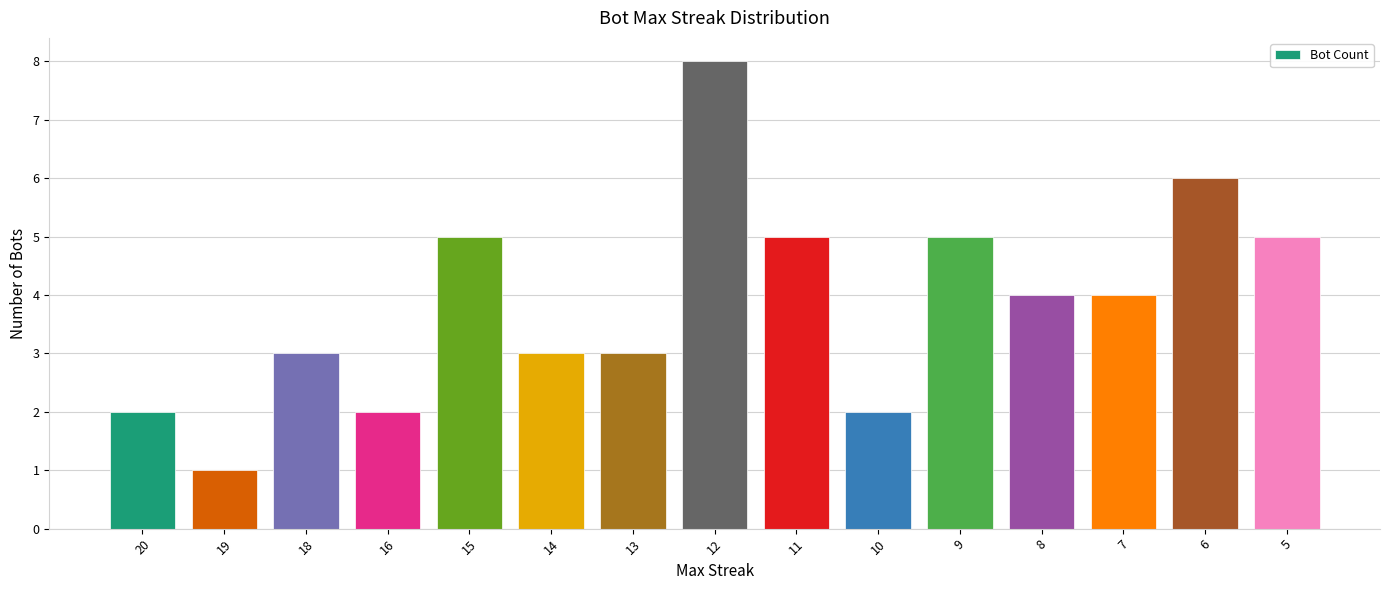

What is the sum of all values?

58